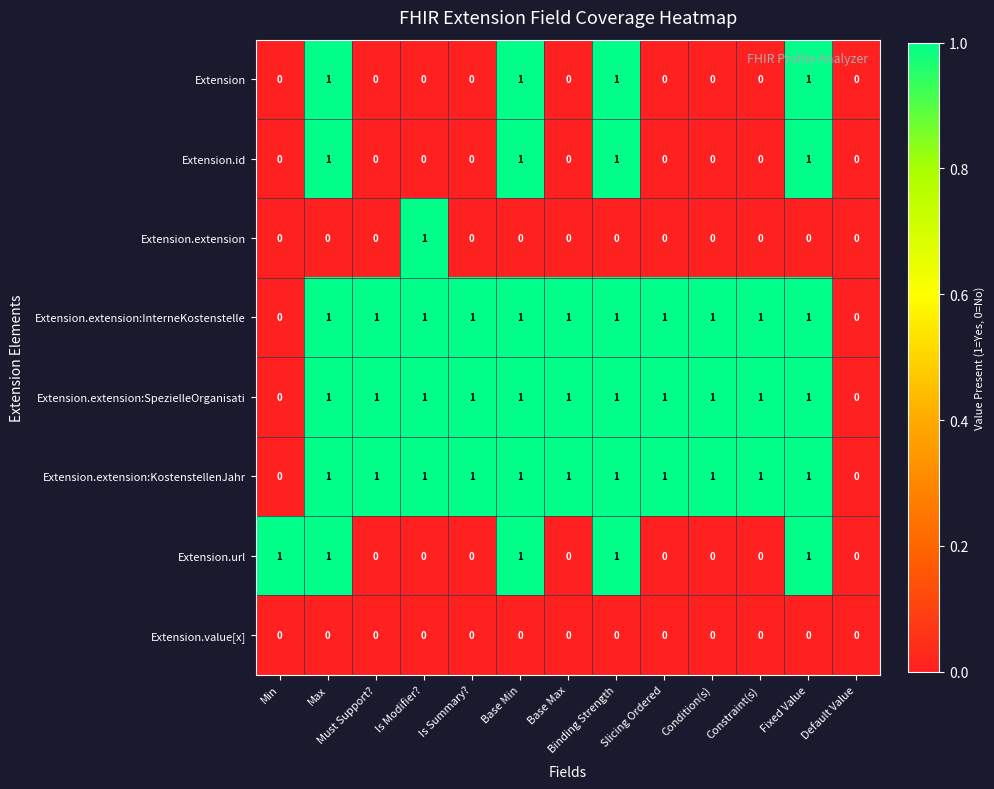

Count the number of data series in this chart.

8